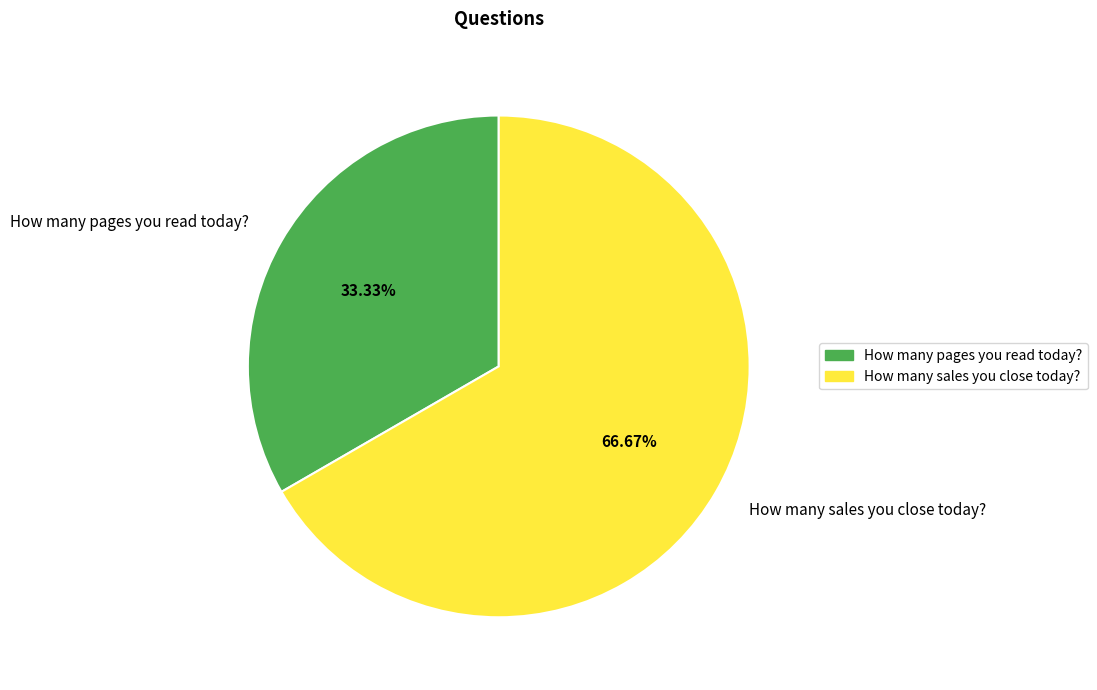

Rank the categories by value from highest to lowest.

How many sales you close today?, How many pages you read today?